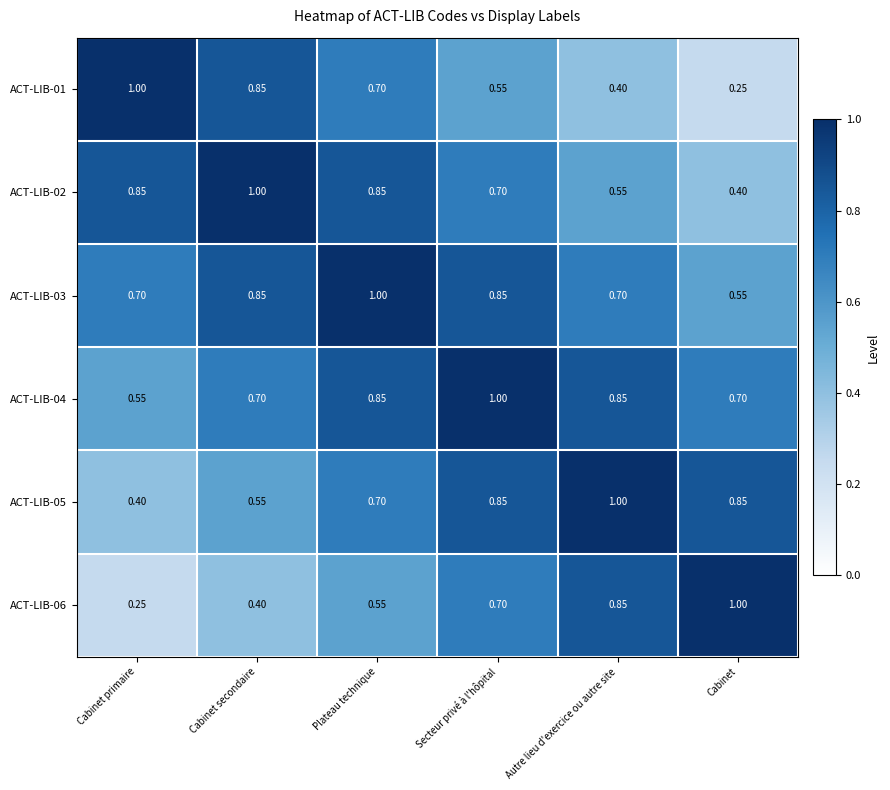

Where is ACT-LIB-03 nearest to the value 0?

Cabinet